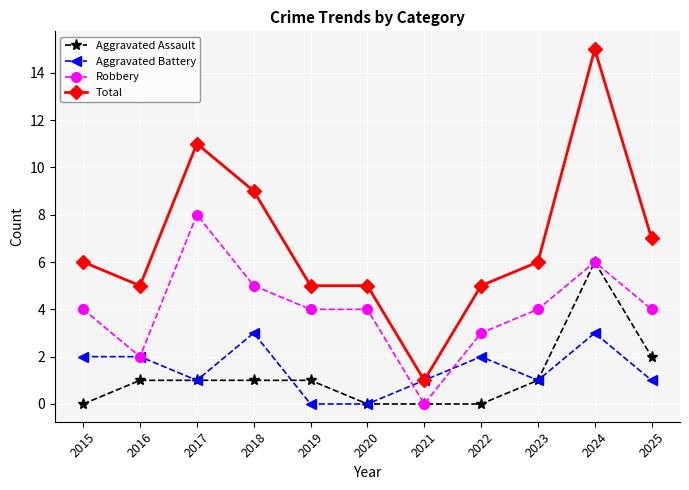

True or false: Total has more than 1 interior local peaks.

True